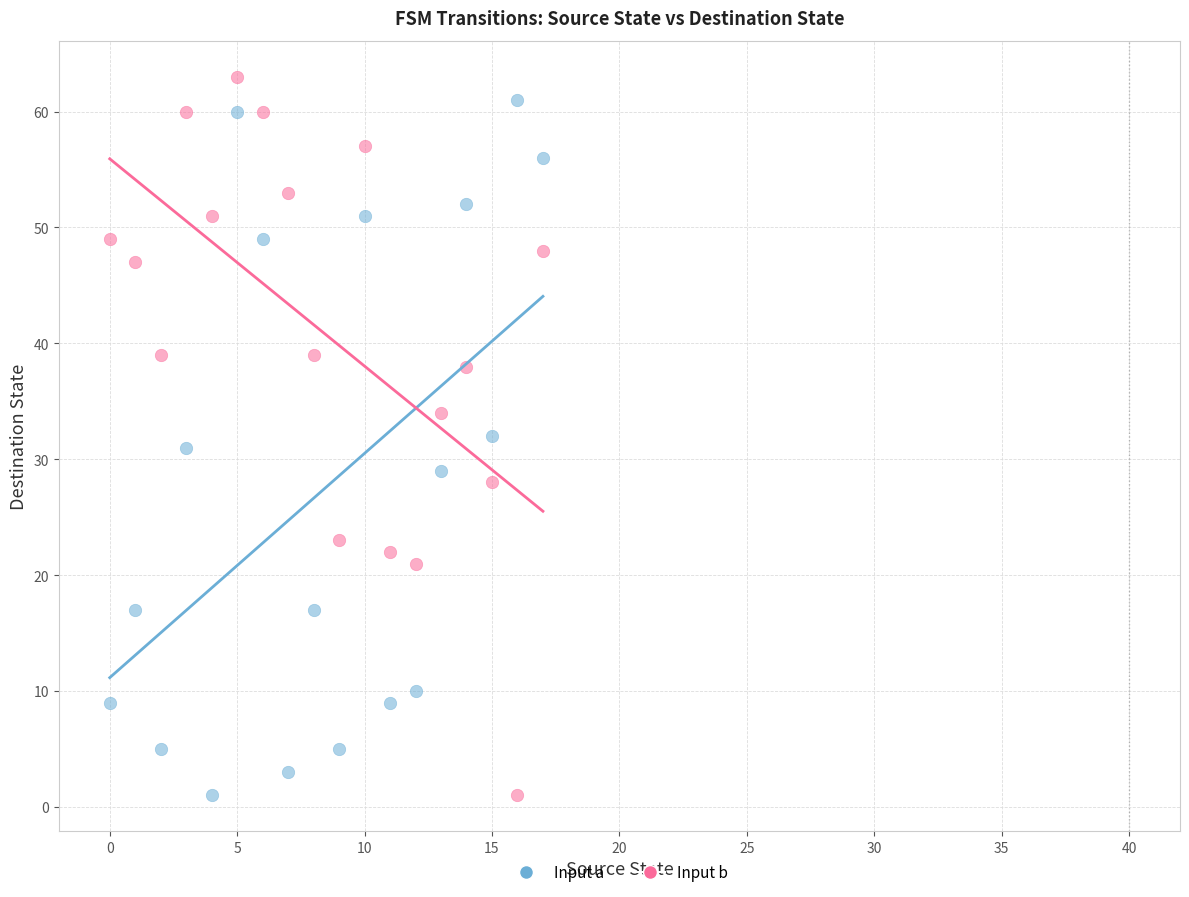

Across all data points, what is the range of Y values (max minus min)?

62